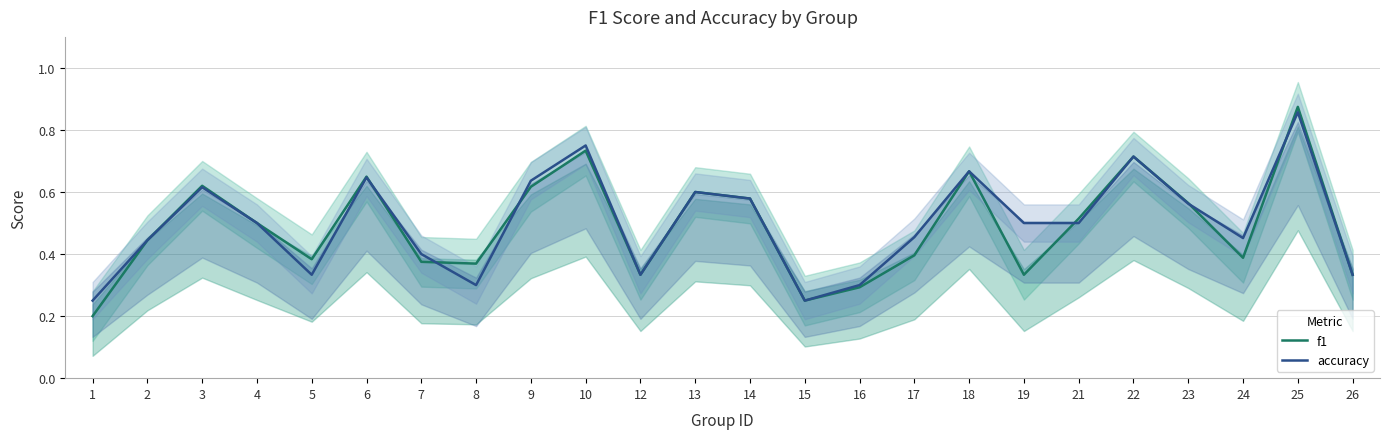

How many intersections are there between f1 and accuracy?

6